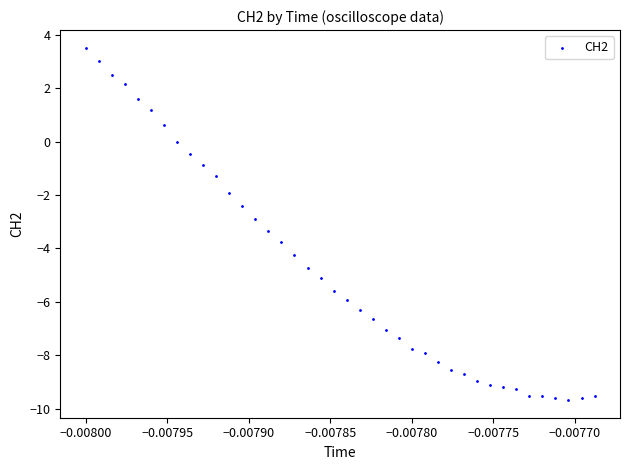

What is the range of Y values (max minus min)?

13.2